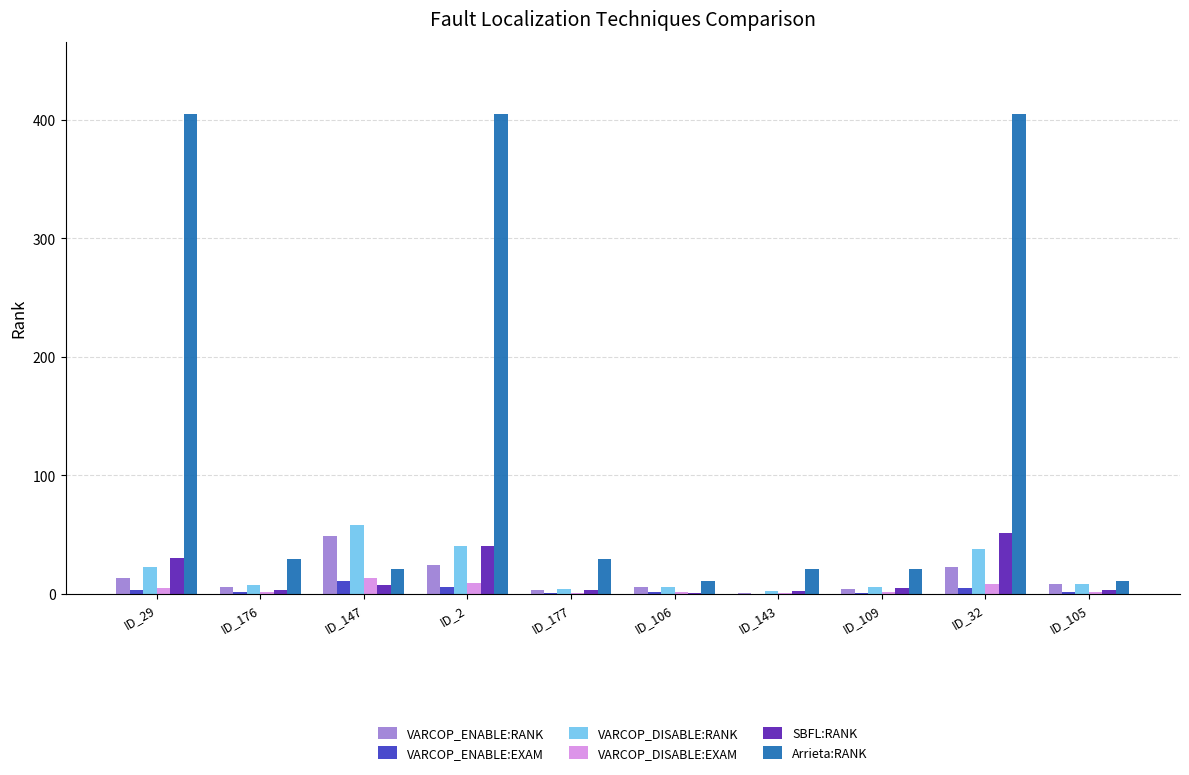

Is it true that VARCOP_ENABLE:EXAM equals 0.7 at ID_177?

True